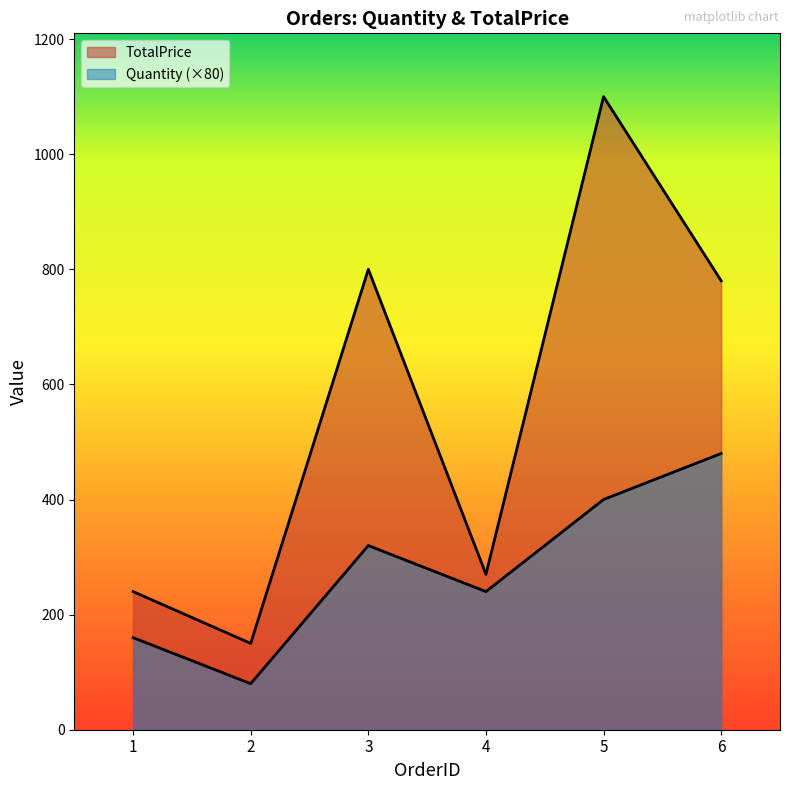

How many data points in Quantity are above 320?

2